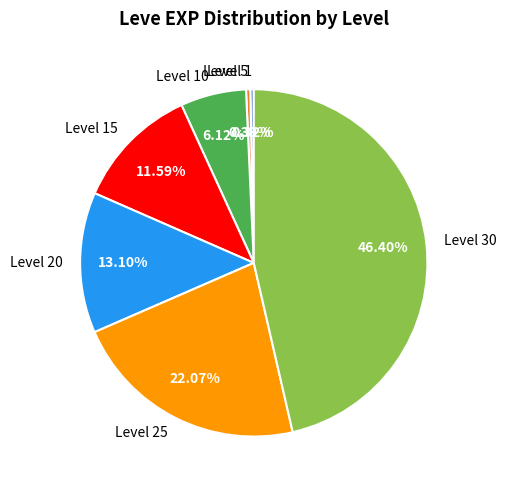

How many segments does this pie chart have?

7